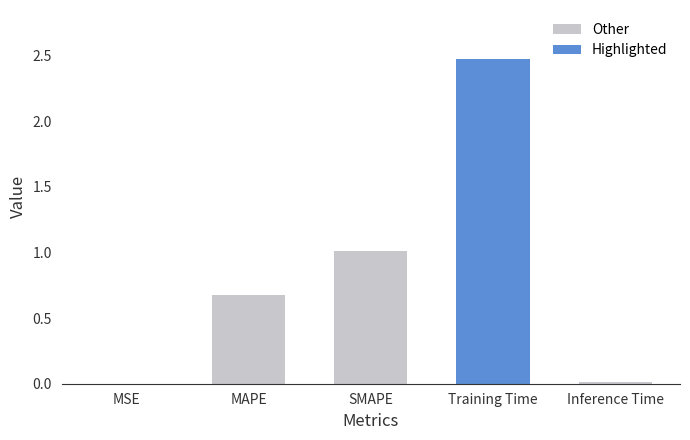

What is the sum of the values at MAPE and Training Time?

3.1